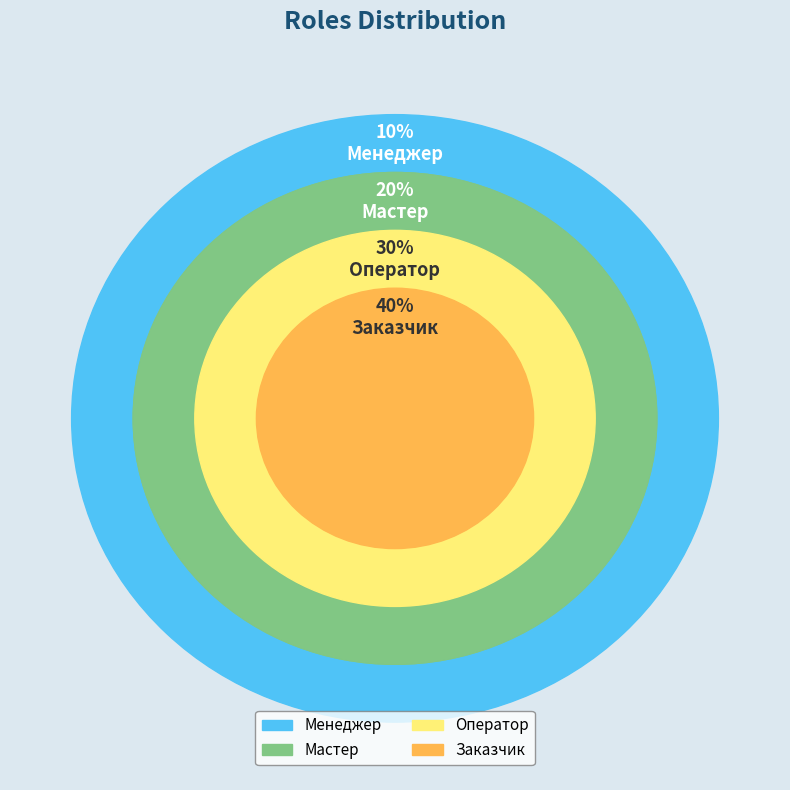

The Мастер slice represents 26% of the pie. True or false?

False